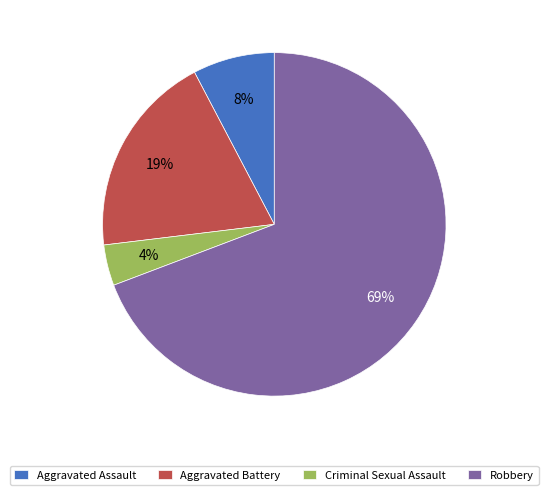

True or false: Criminal Sexual Assault accounts for 12% of the total.

False